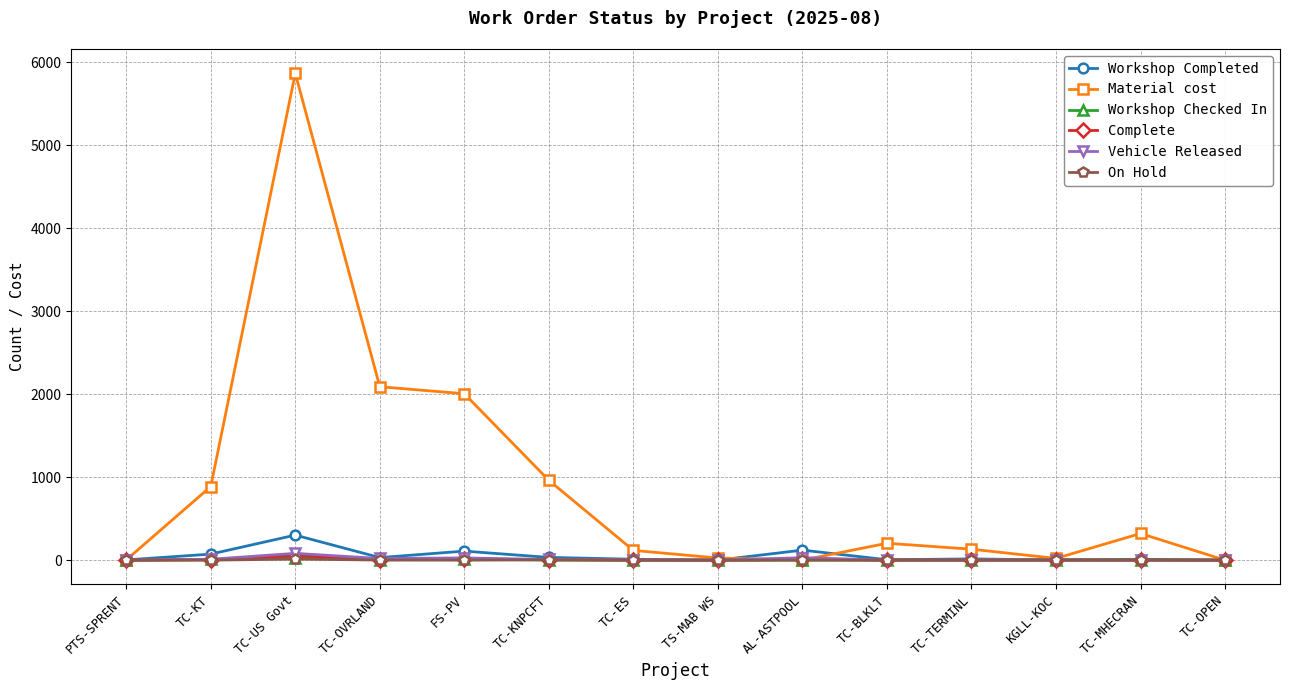

Is it true that On Hold equals 0.0 at TC-KT?

True